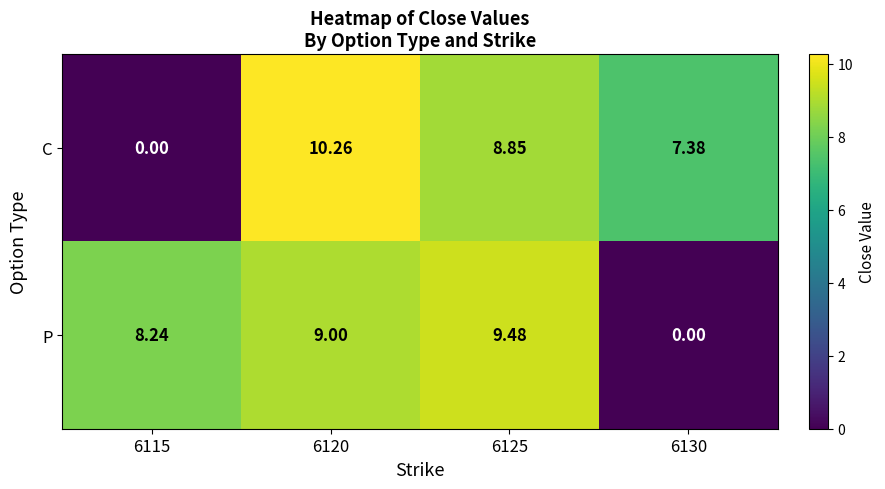

At 6115, list the series in order from largest to smallest.

P, C